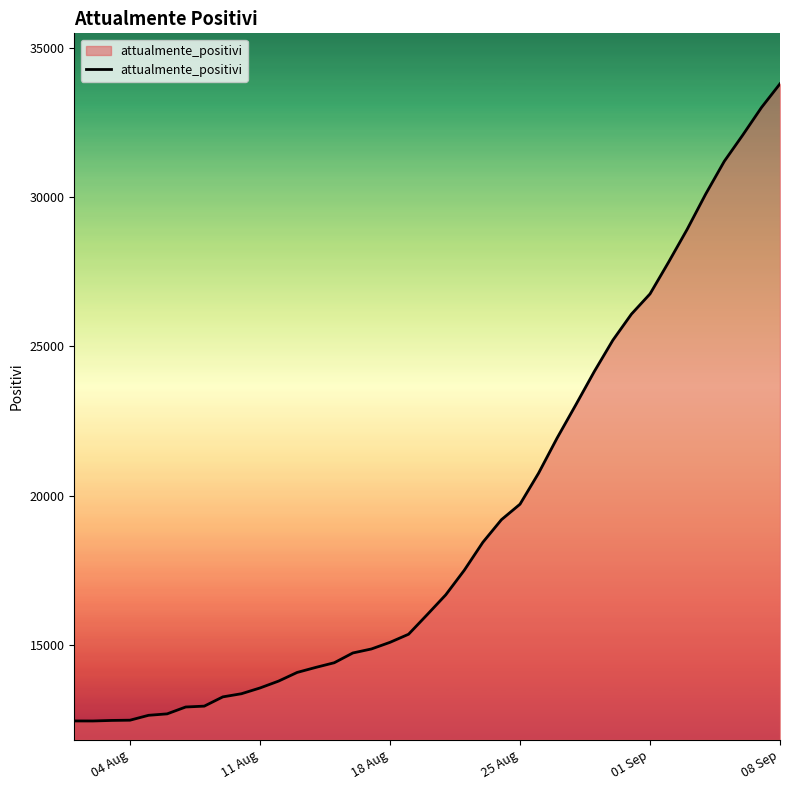

How many values are below 16014?

19